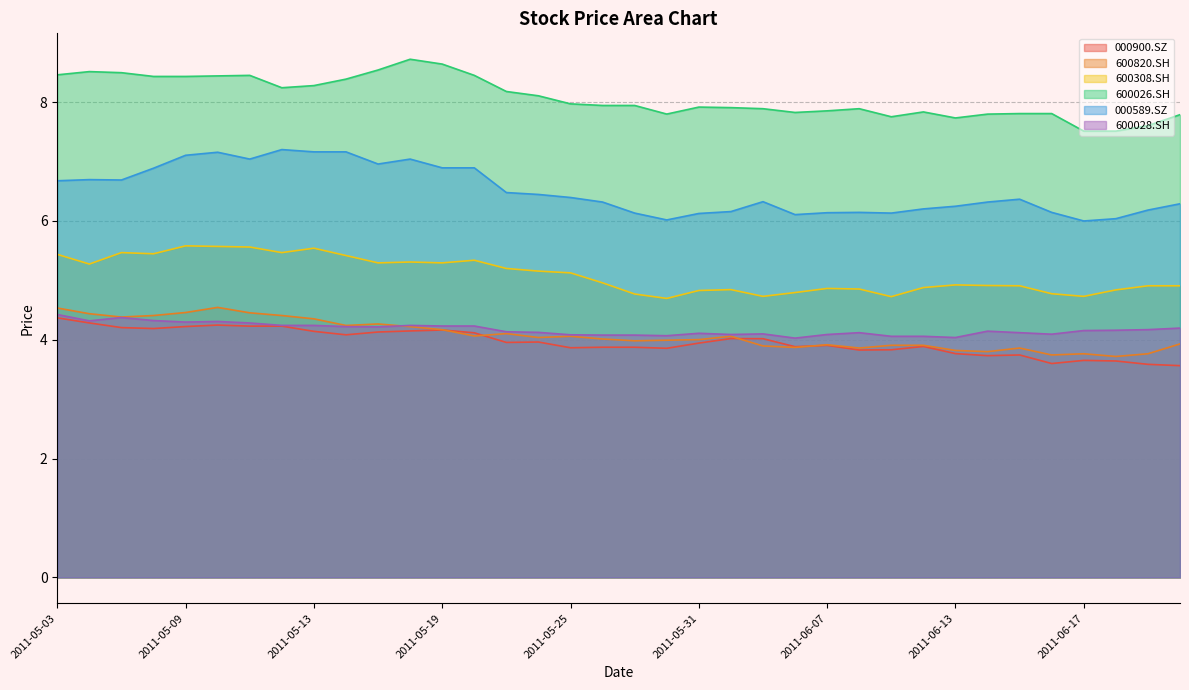

At how many categories does at least one series exceed 7?

36